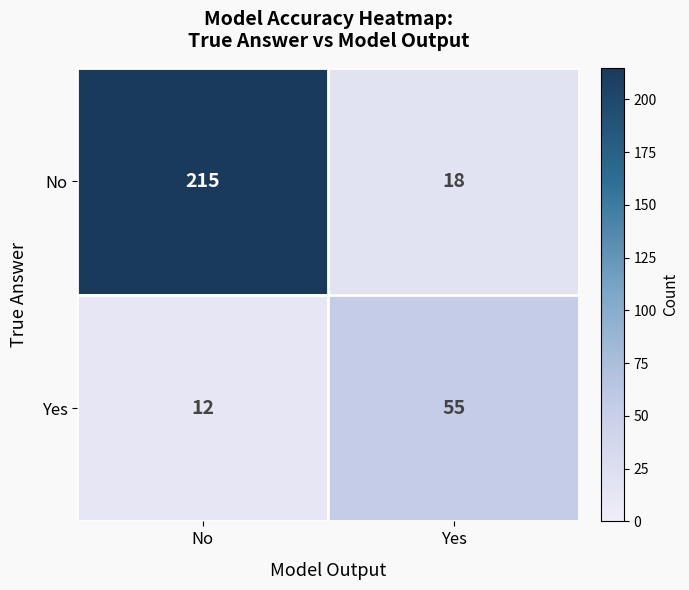

Count the number of data series in this chart.

2